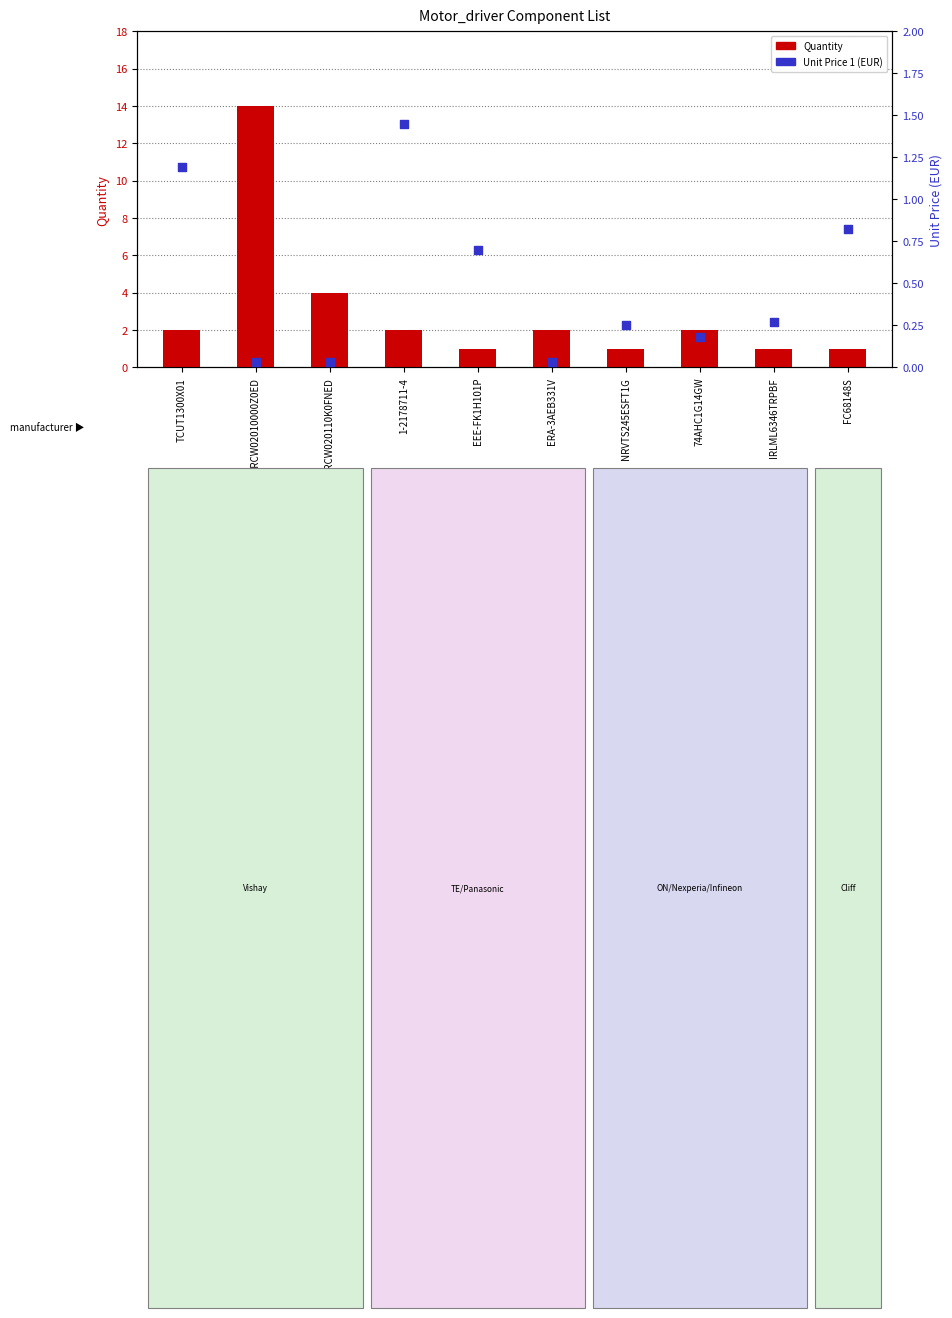

Which series contains the highest Y value?

Quantity